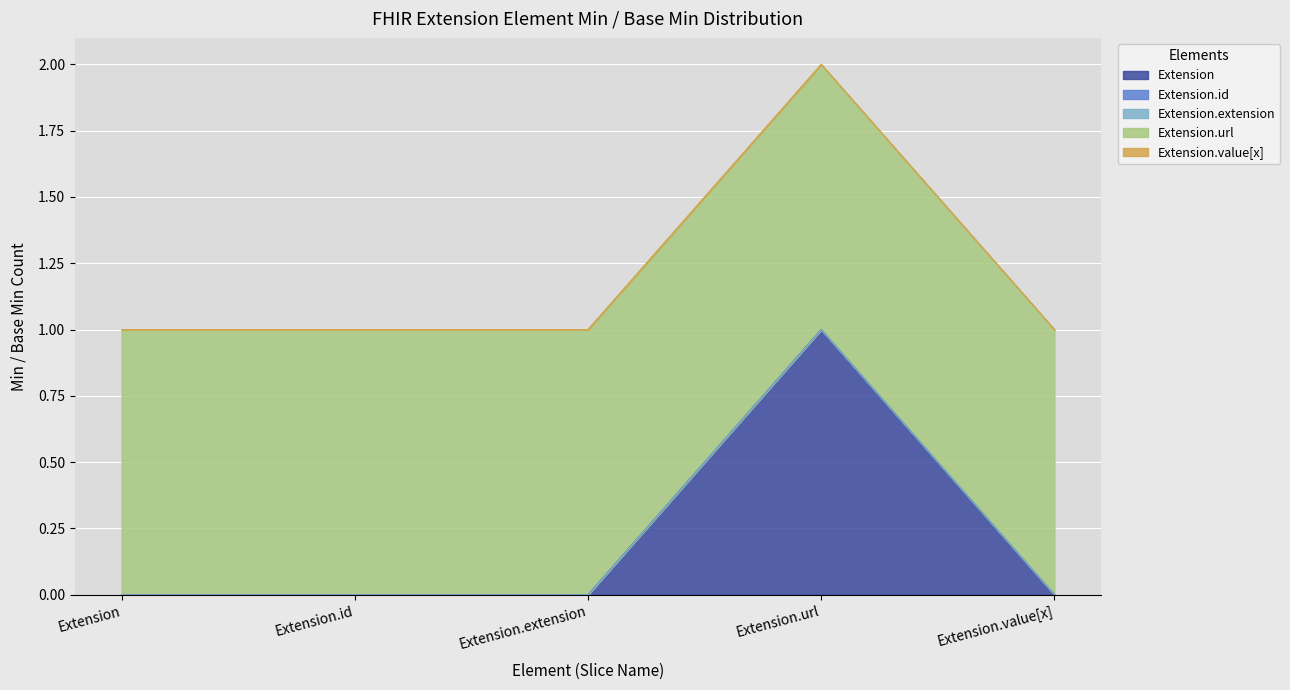

Read the Extension value at Extension.url.

1